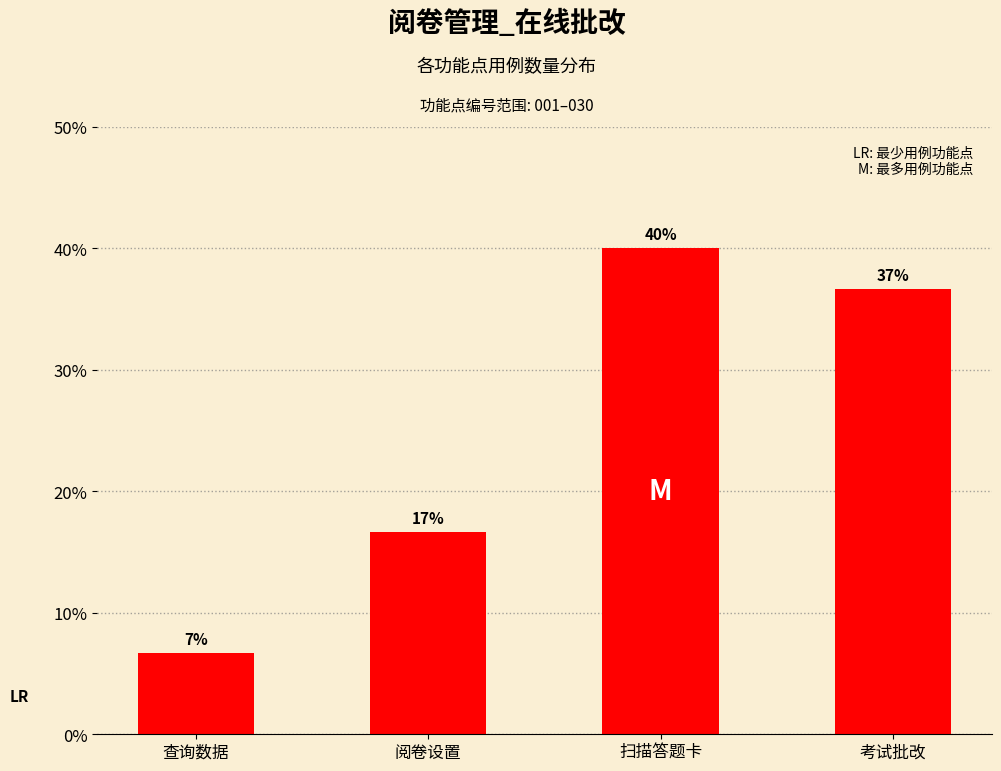

True or false: the data shows 6.7 at 查询数据.

True